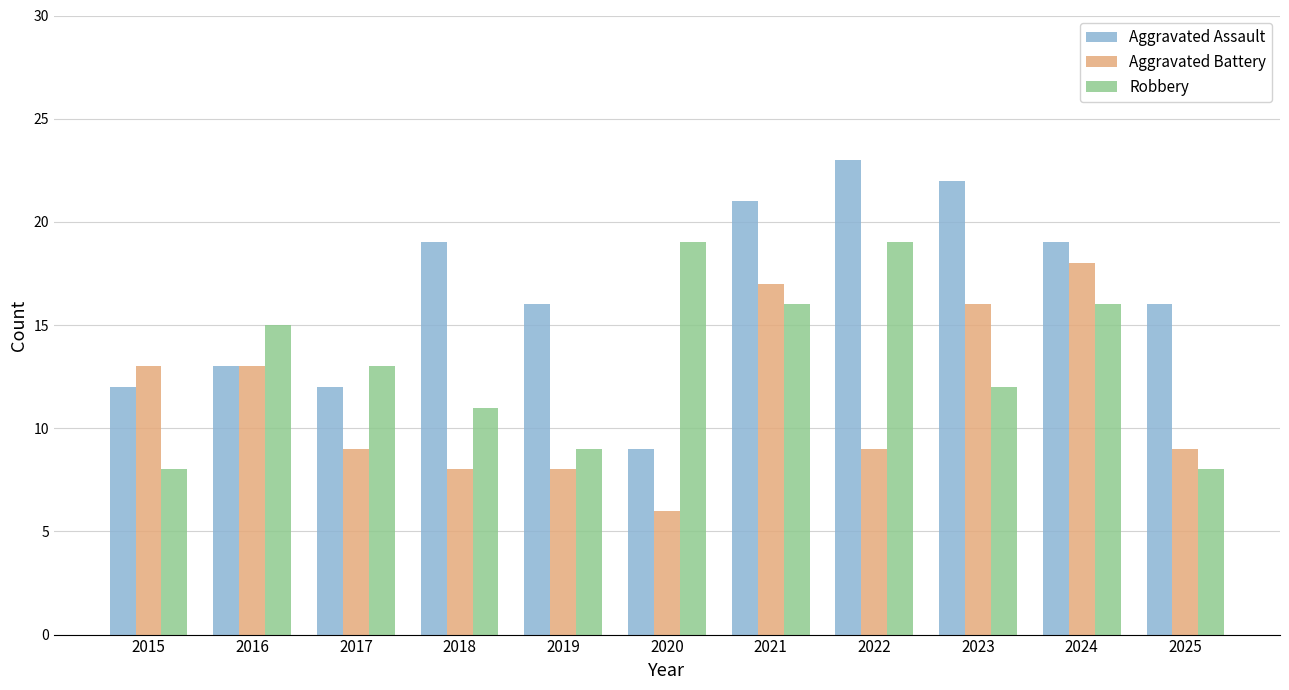

Rank the series by their average value, from lowest to highest.

Aggravated Battery, Robbery, Aggravated Assault